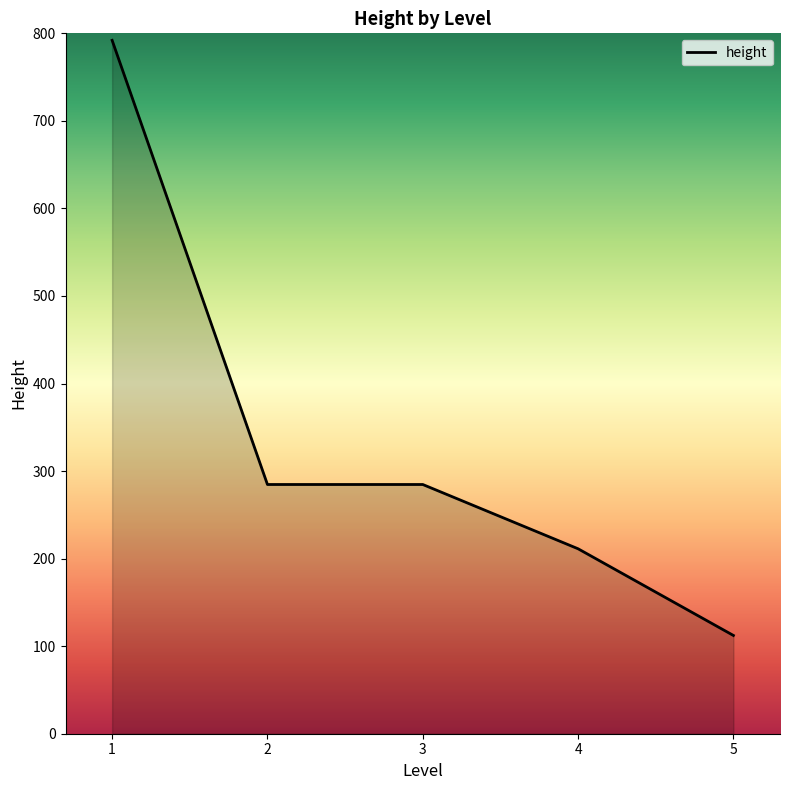

Between 5 and 4, which is larger?

4